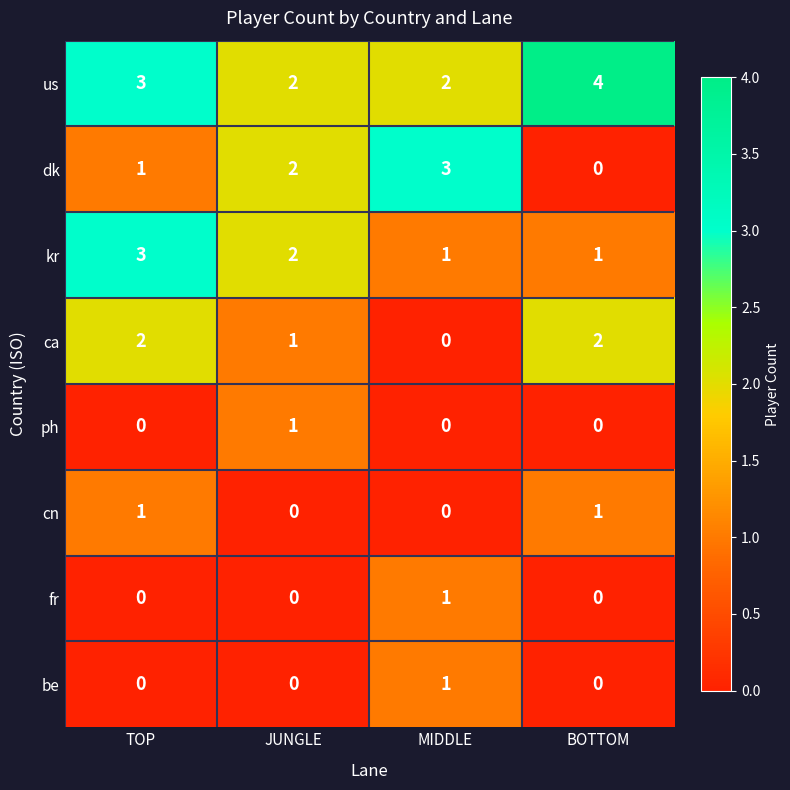

What is the maximum value shown in the chart?

4